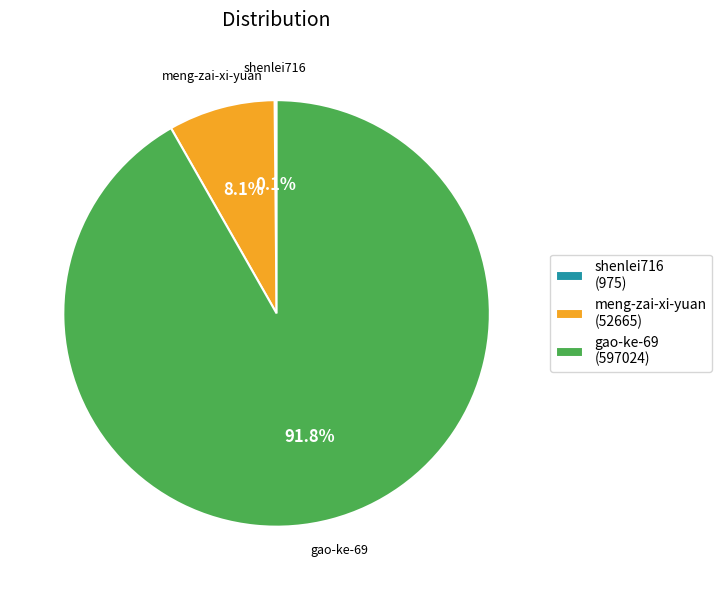

What portion of the pie excludes gao-ke-69 (597024)?

8.2%